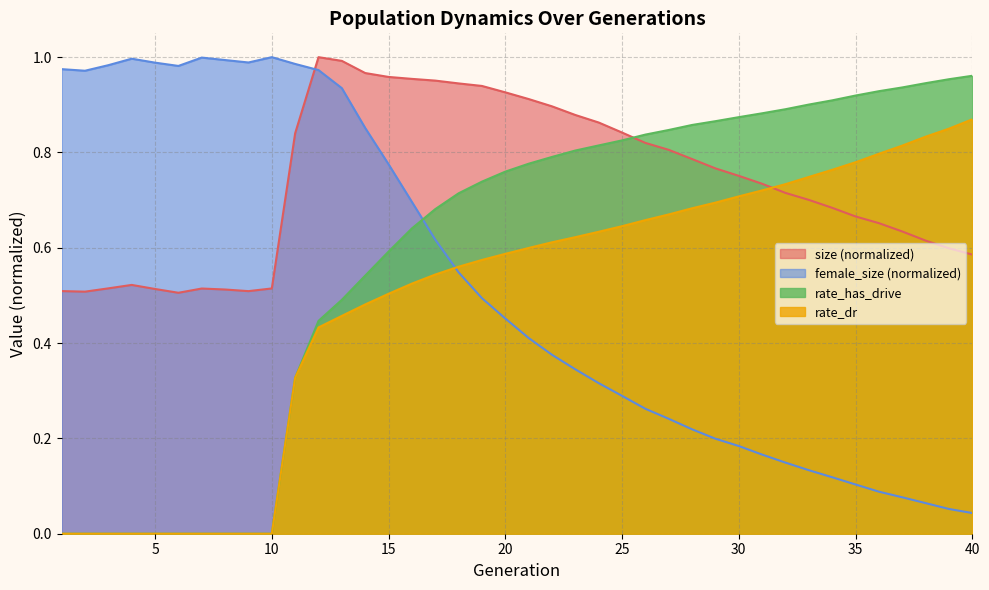

What is the spread (max minus min) of values at 9?

1.0